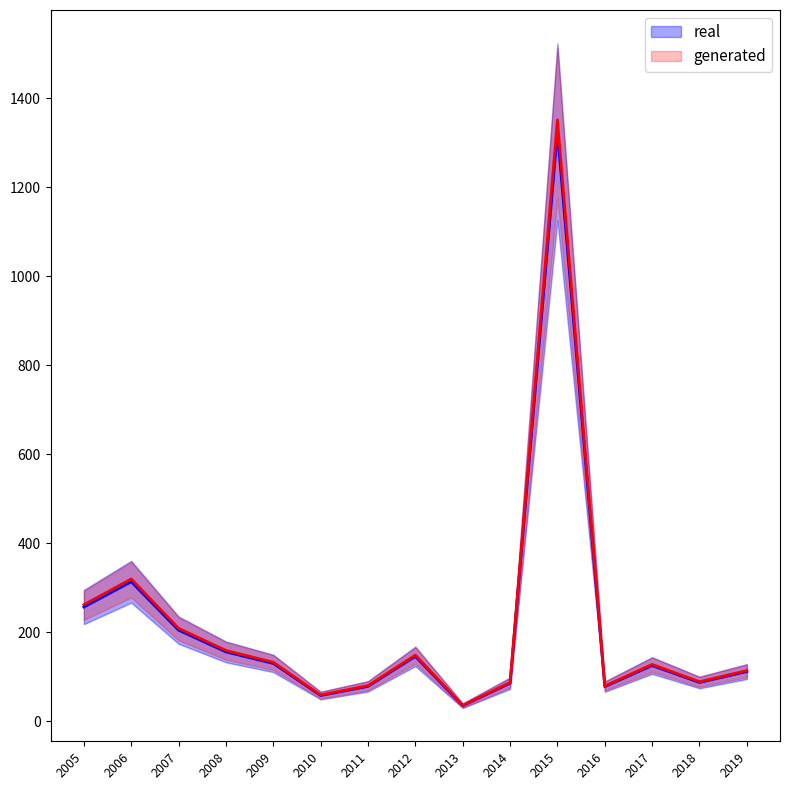

True or false: the data shows 125.5 at 2017.

True